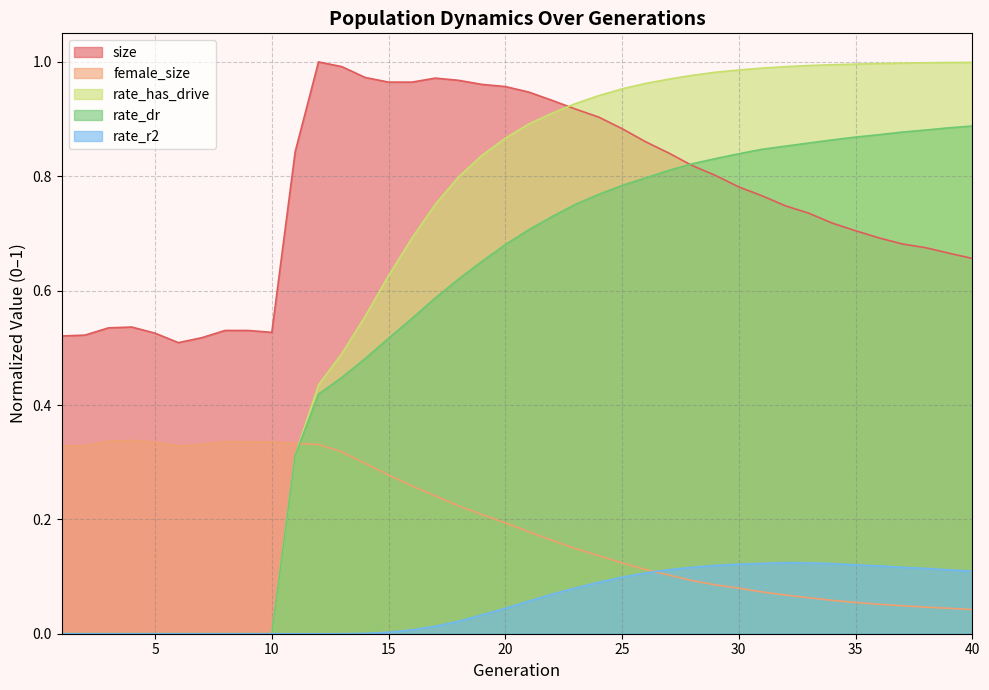

How many lines are shown in the chart?

5